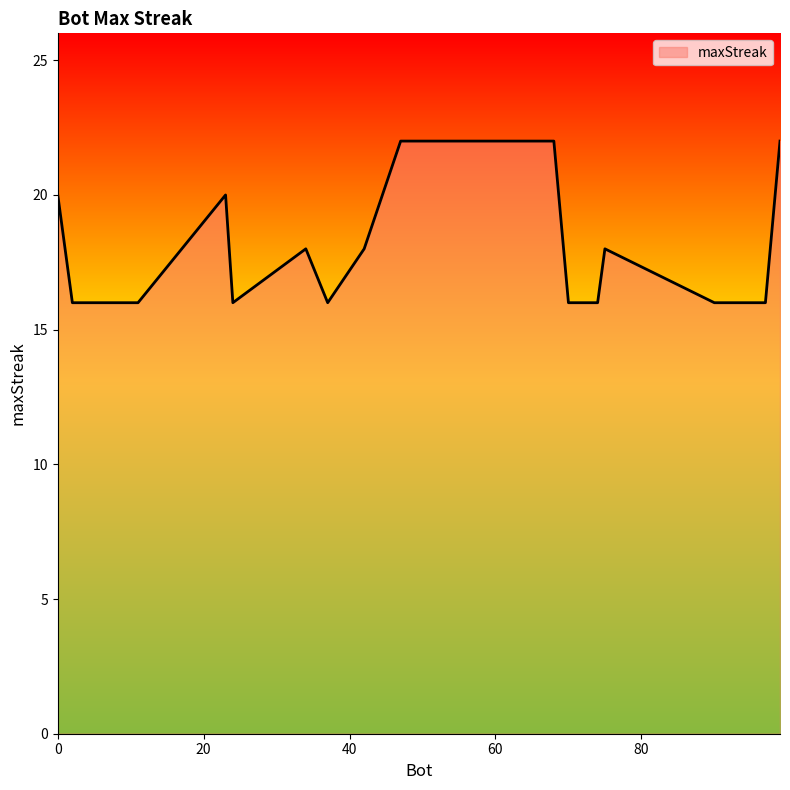

What is the greatest value displayed?

22